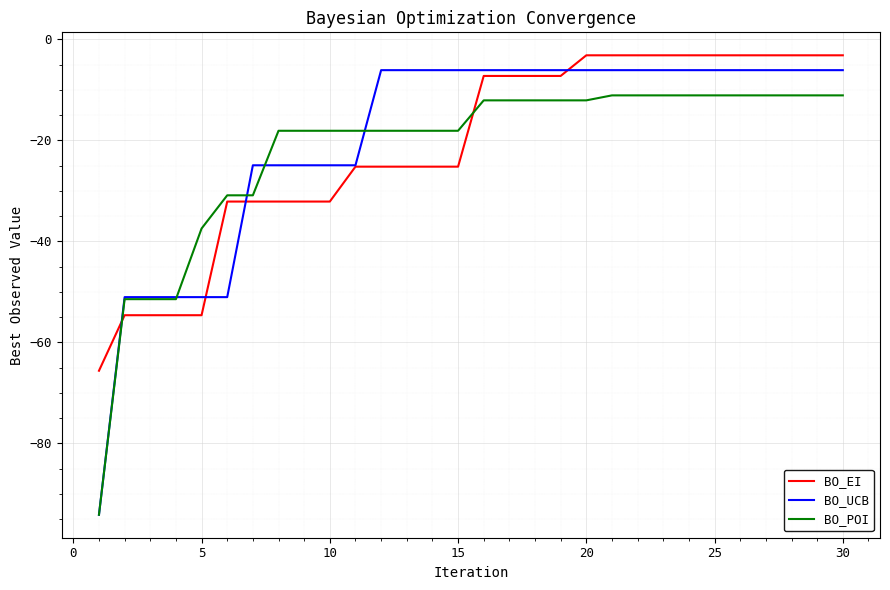

What is the minimum value for BO_POI?

-94.1